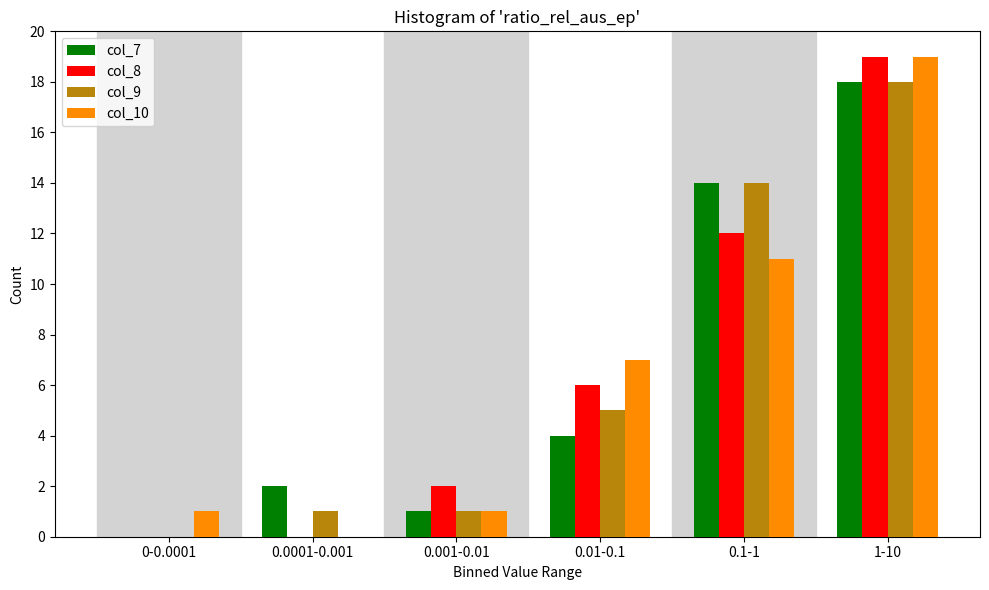

Reading left to right, what are all the values shown in this chart?

col_7: 0-0.0001=0	0.0001-0.001=2	0.001-0.01=1	0.01-0.1=4	0.1-1=14	1-10=18
col_8: 0-0.0001=0	0.0001-0.001=0	0.001-0.01=2	0.01-0.1=6	0.1-1=12	1-10=19
col_9: 0-0.0001=0	0.0001-0.001=1	0.001-0.01=1	0.01-0.1=5	0.1-1=14	1-10=18
col_10: 0-0.0001=1	0.0001-0.001=0	0.001-0.01=1	0.01-0.1=7	0.1-1=11	1-10=19